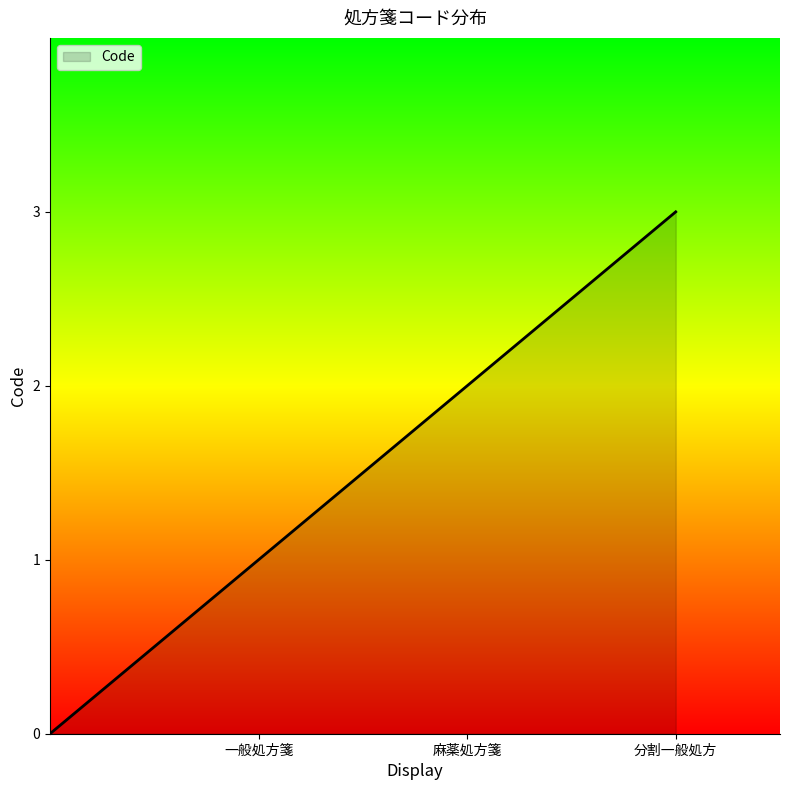

What is the label of the 1st point from the right?

分割一般処方